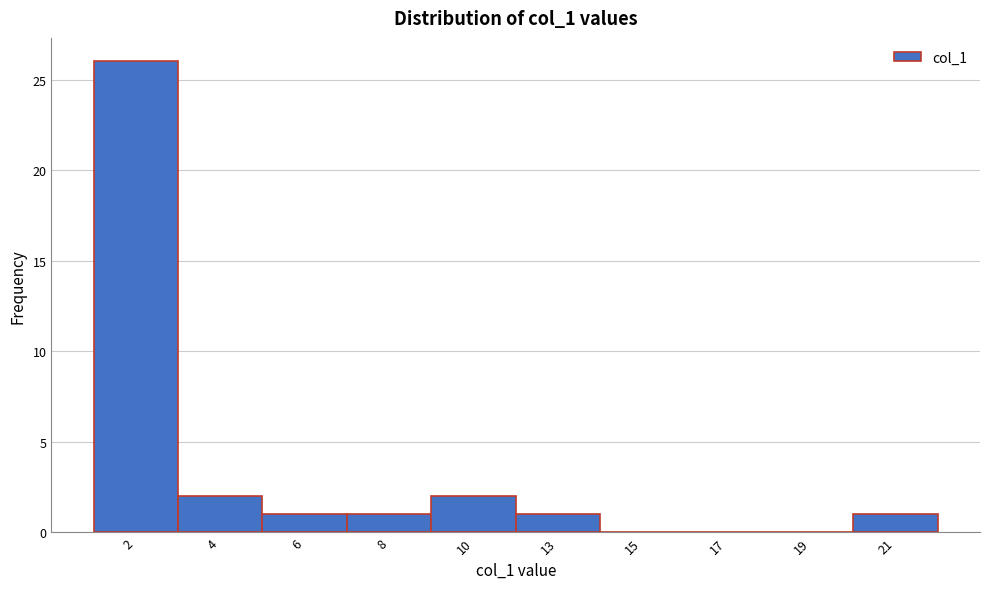

Reading left to right, transcribe all the data shown in this chart.

2=26	4=2	6=1	8=1	10=2	13=1	15=0	17=0	19=0	21=1